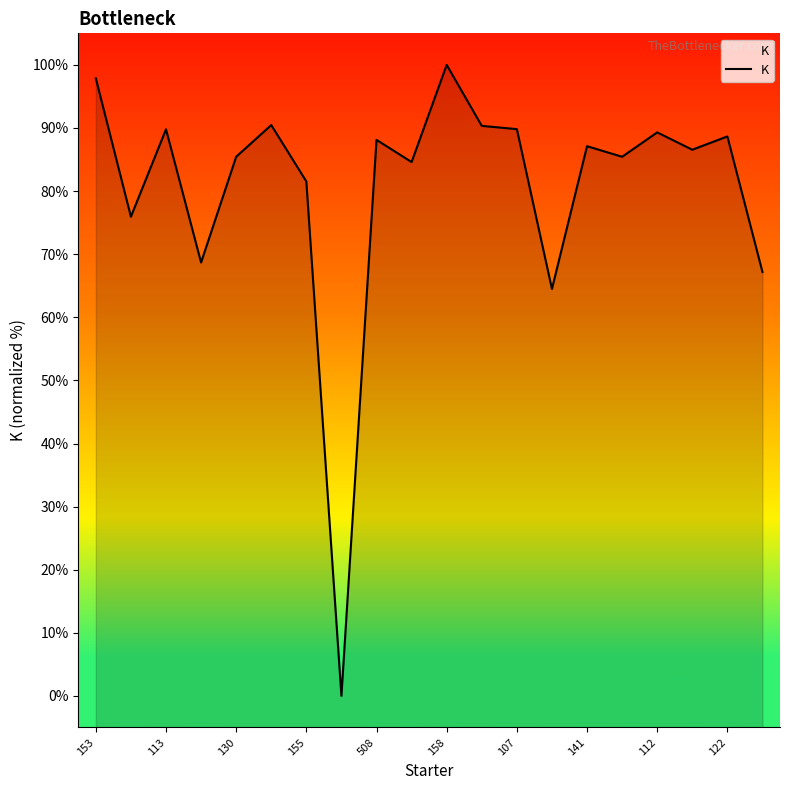

Reading left to right, extract all data points from this chart.

97.9	75.9	89.8	68.7	85.4	90.5	81.5	0.0	88.1	84.6	100.0	90.3	89.8	64.5	87.1	85.4	89.3	86.6	88.7	67.2